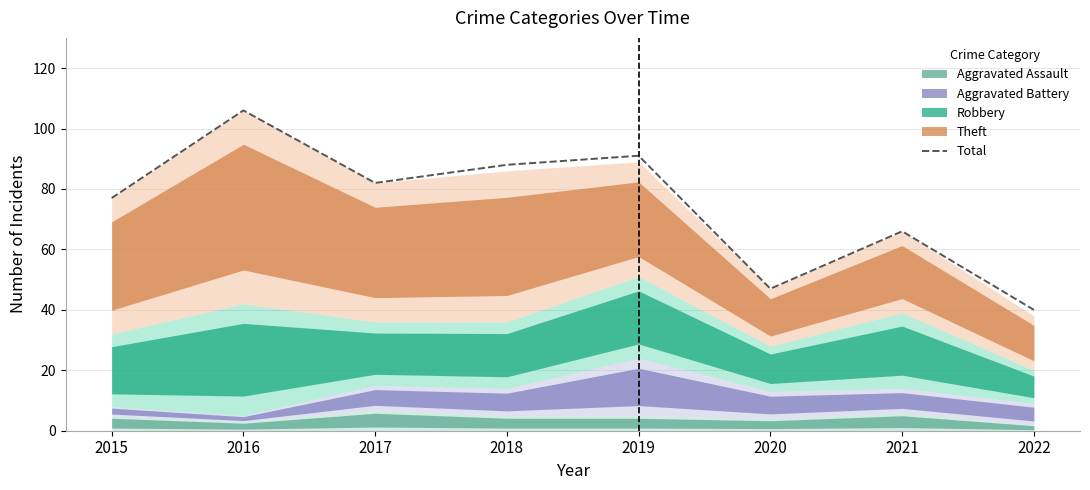

Rank the categories by value from highest to lowest.

2016, 2019, 2018, 2017, 2015, 2021, 2020, 2022